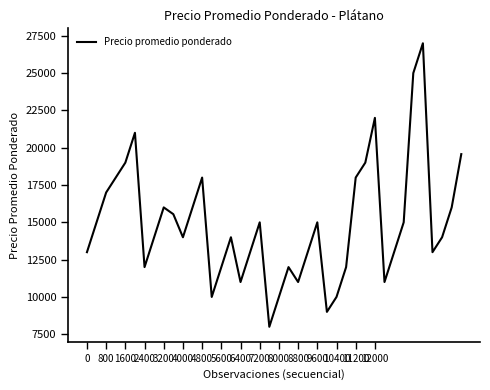

What is the sum of all values?

596116